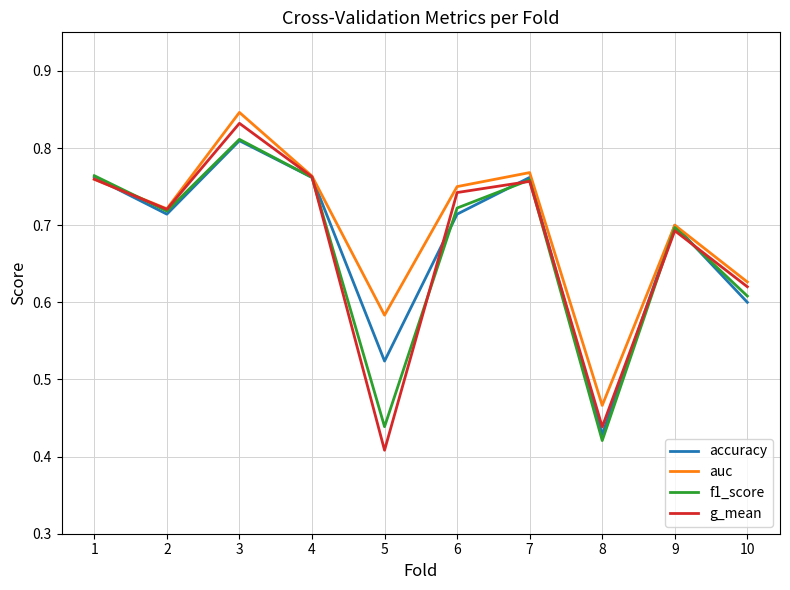

Where is g_mean nearest to the value 0?

5